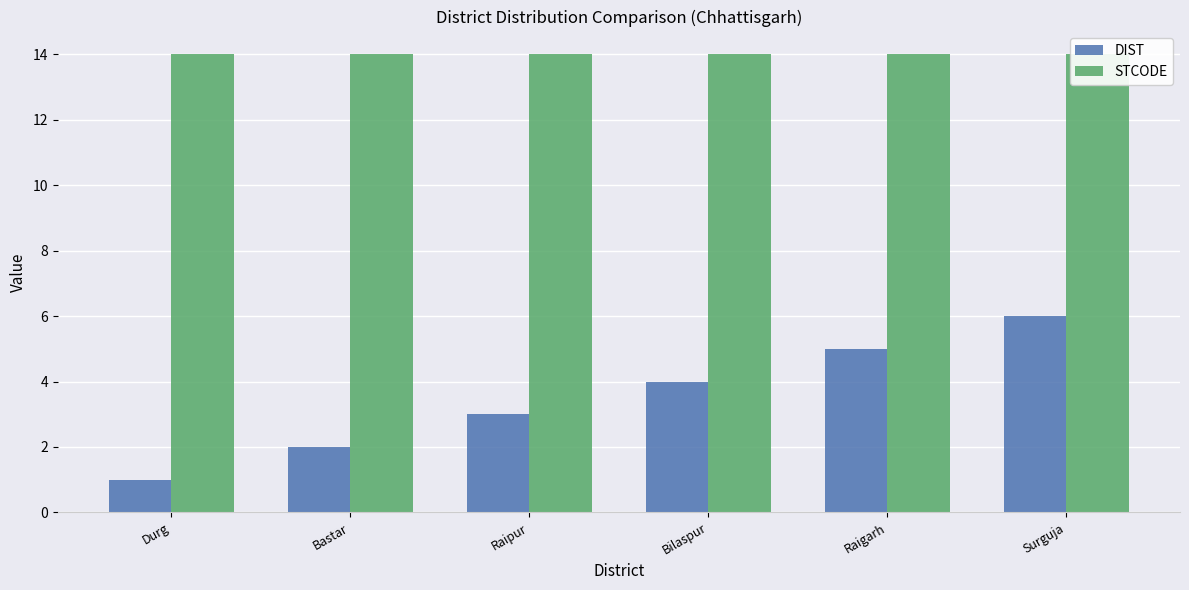

Which series has the widest spread of values?

DIST